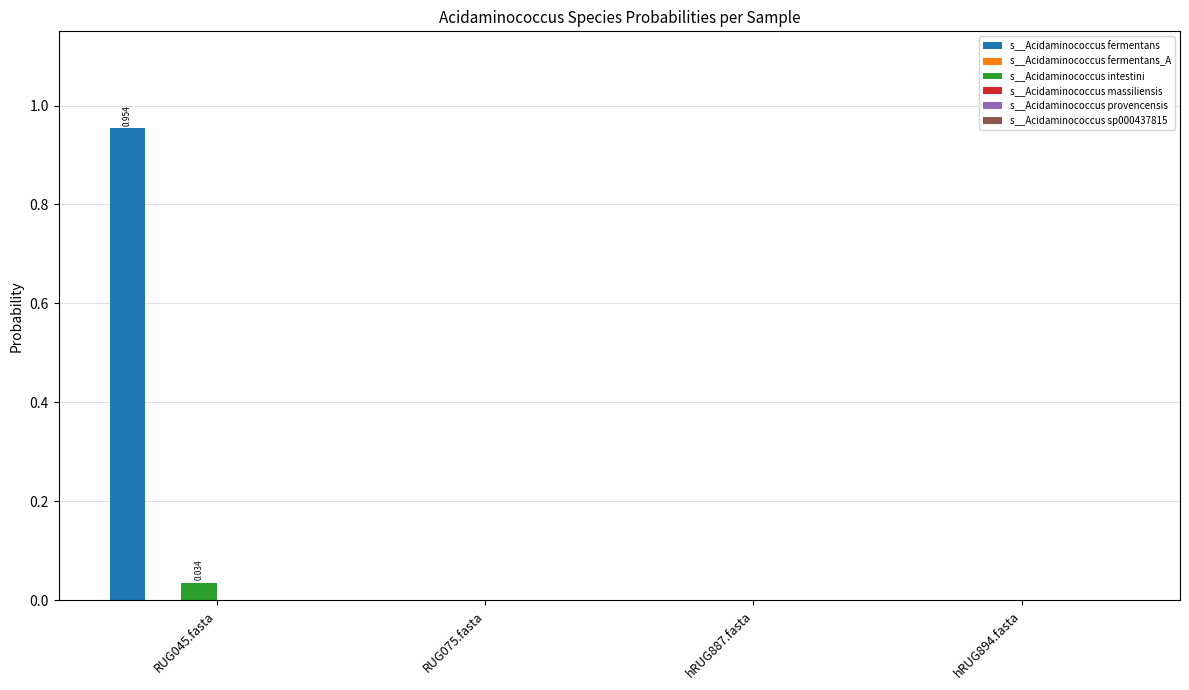

Which series has the largest total across all categories?

s__Acidaminococcus fermentans